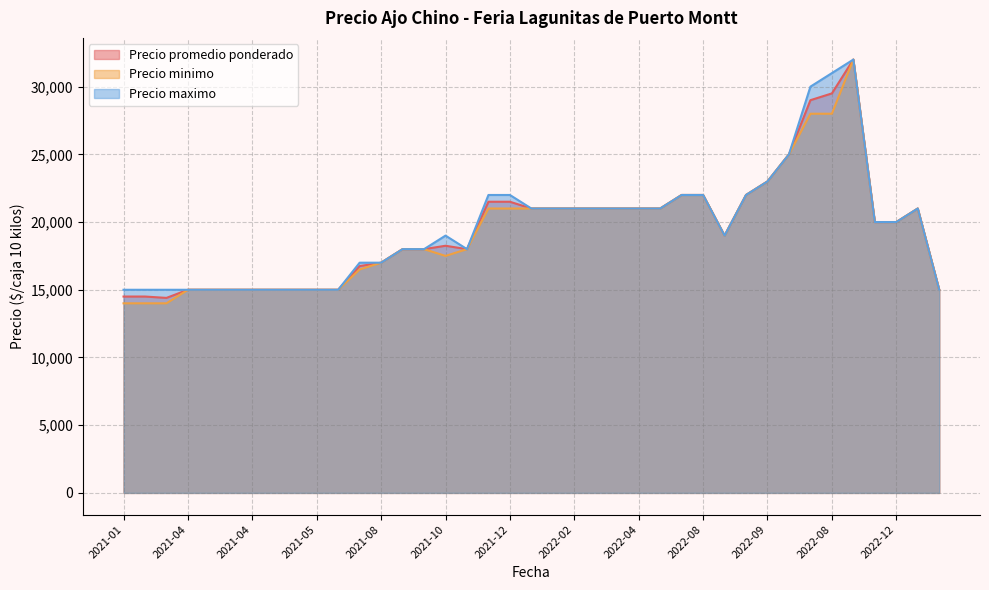

What are all the series names shown in the legend?

Precio promedio ponderado, Precio minimo, Precio maximo